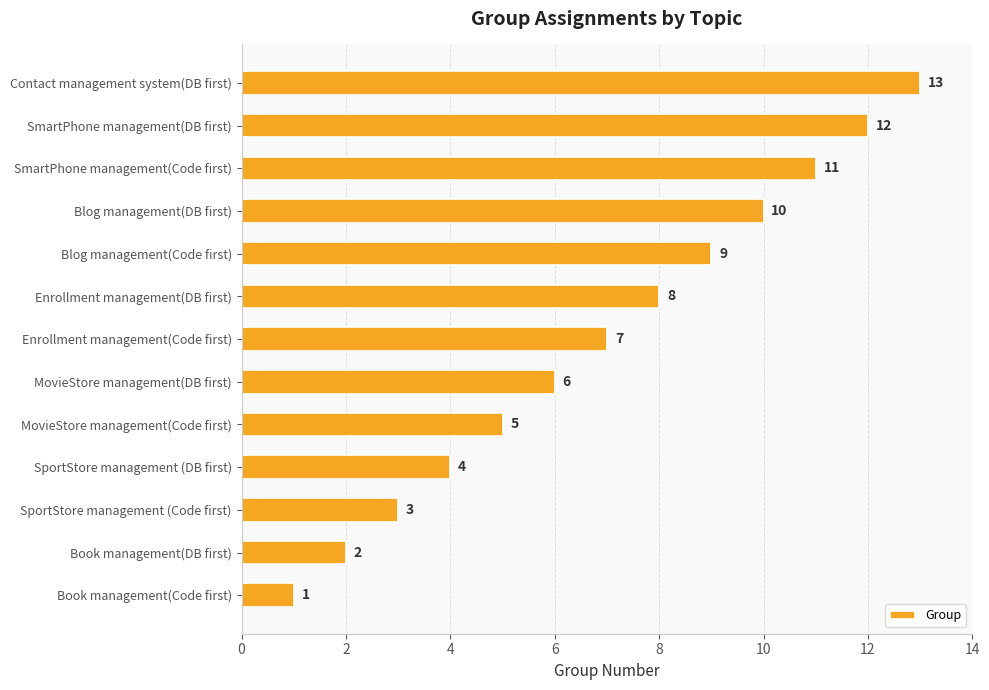

What is the approximate value at SmartPhone management(DB first)?

12